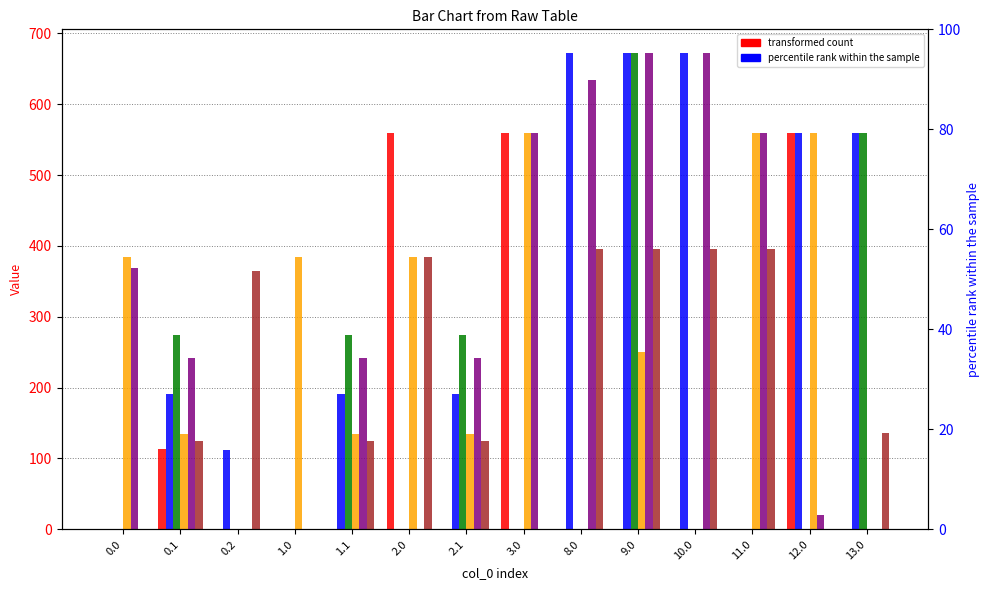

Between 0.2 and 10.0, which is larger?

0.2